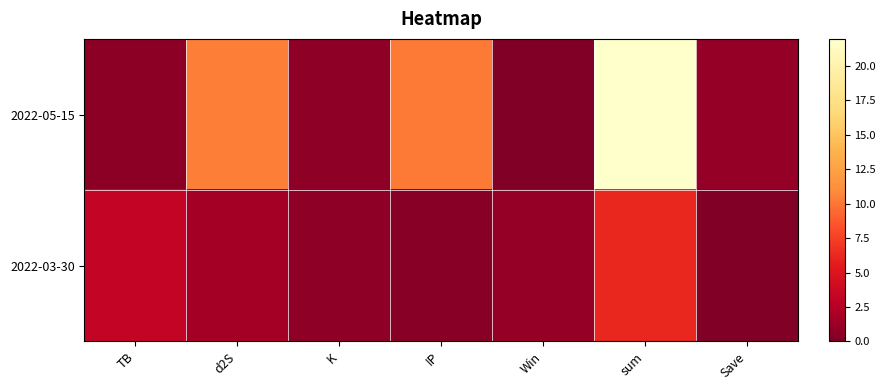

List the series in order of their peak value, lowest first.

2022-03-30, 2022-05-15